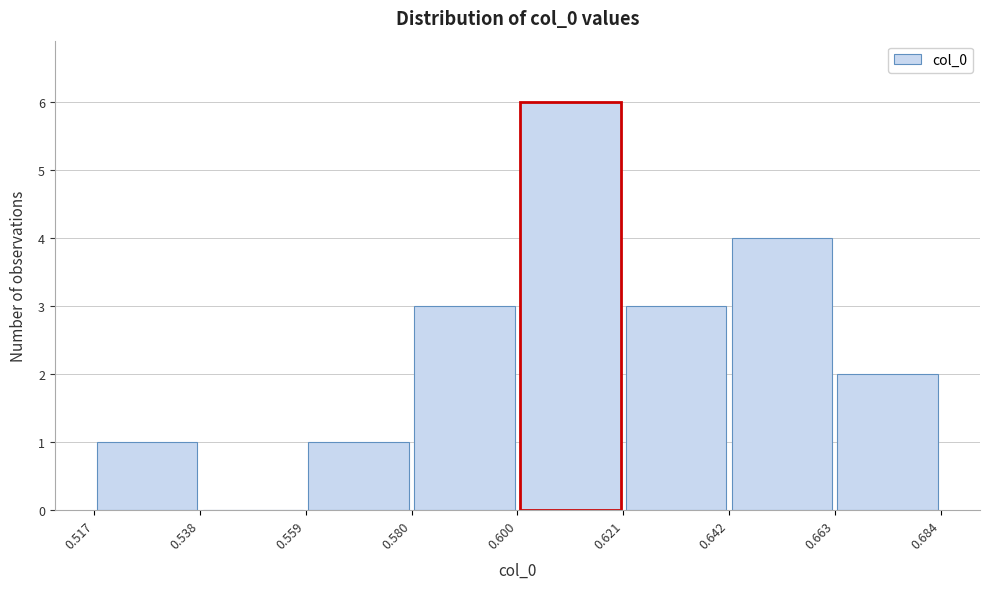

What is the height of the bar covering 0.517 to 0.538 on the x-axis? The values are not printed on the chart, so give them approximately, as read against the axis.

1